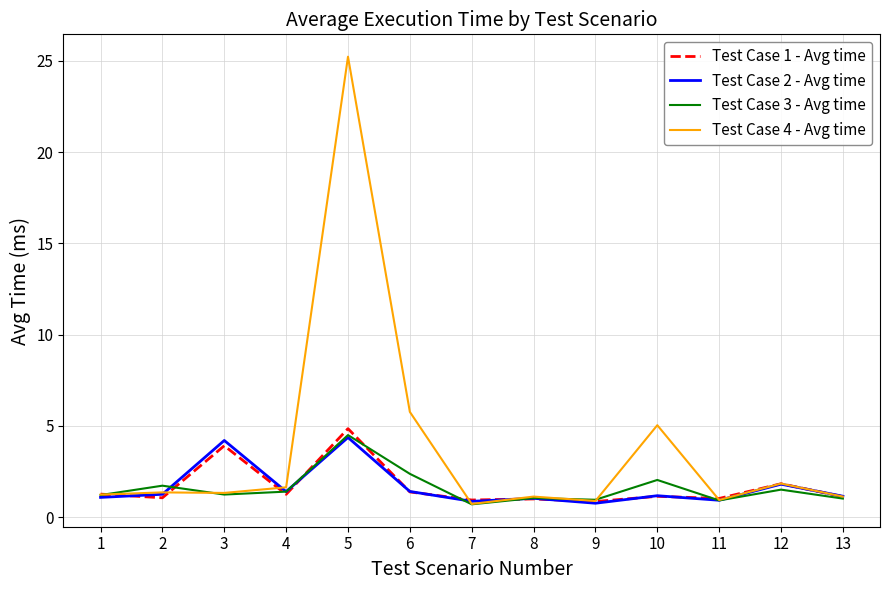

Where is Test Case 1 - Avg time nearest to the value 2?

12